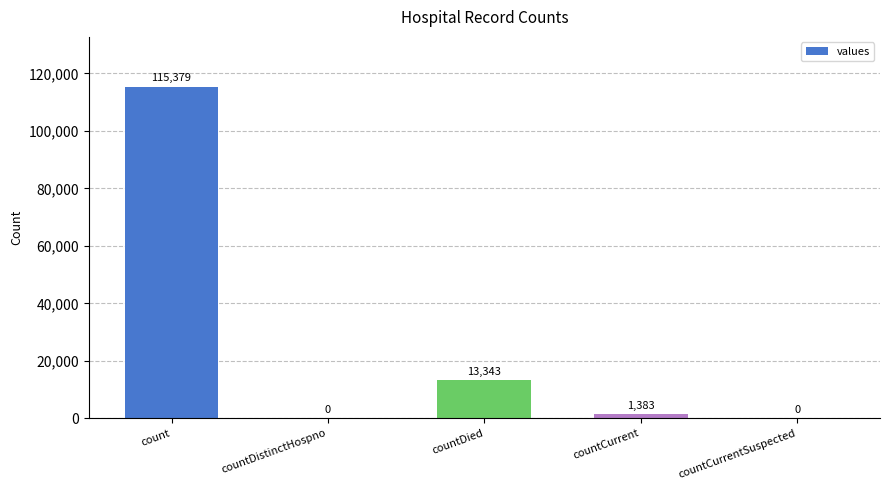

Are the bars horizontal?

No